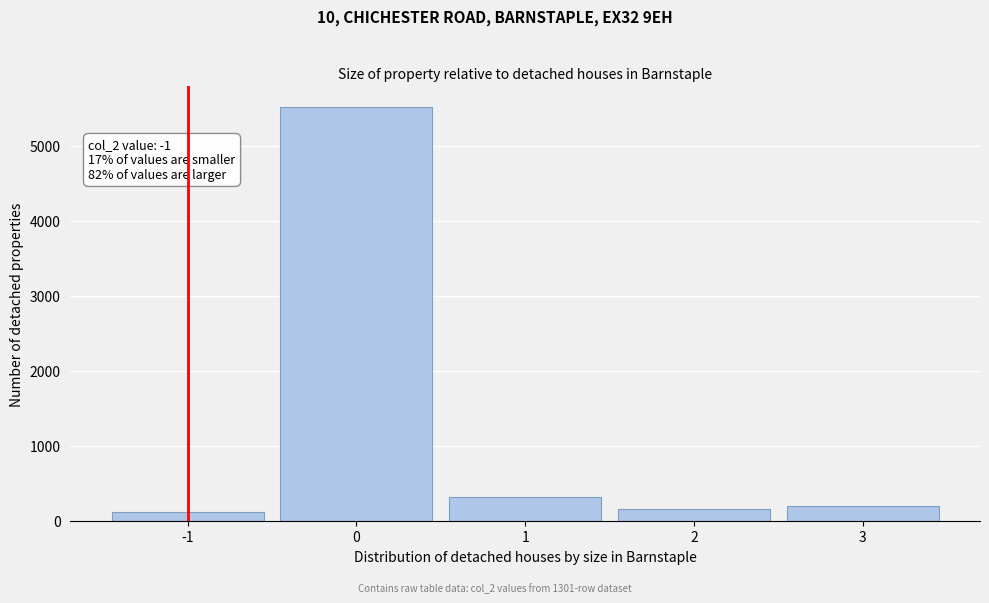

Over which range of the x-axis is the bar tallest?

-0.5 to 0.5